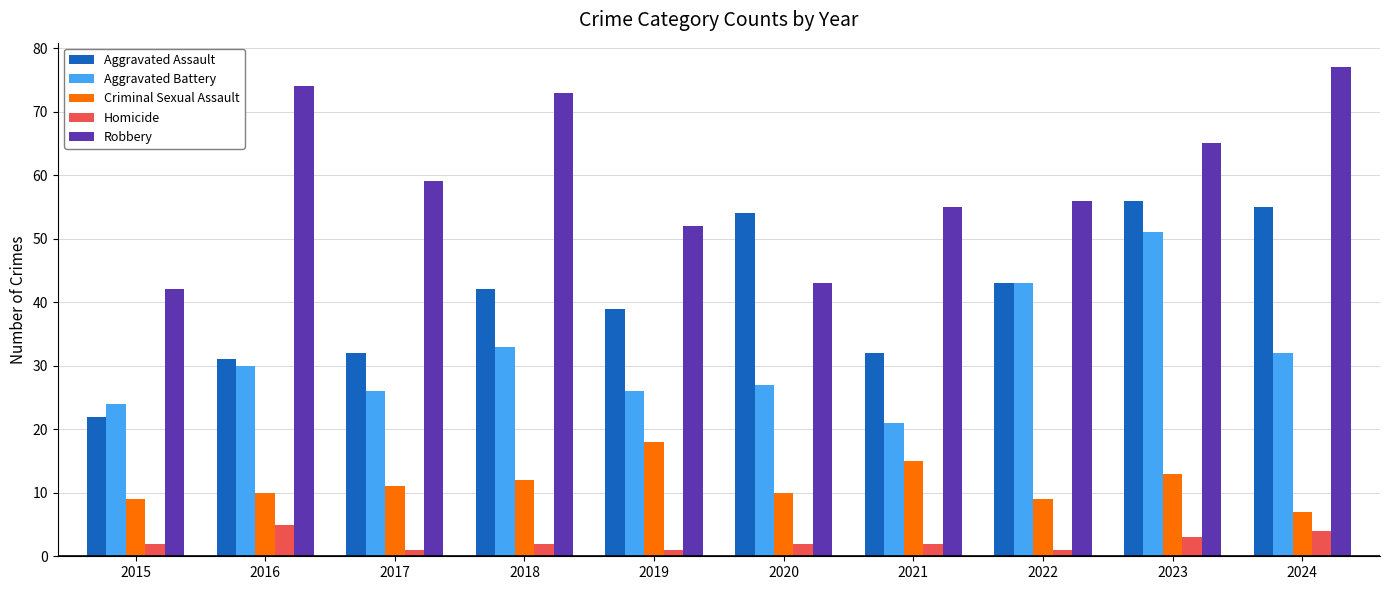

What is the difference between the Criminal Sexual Assault values at 2019 and 2020?

8